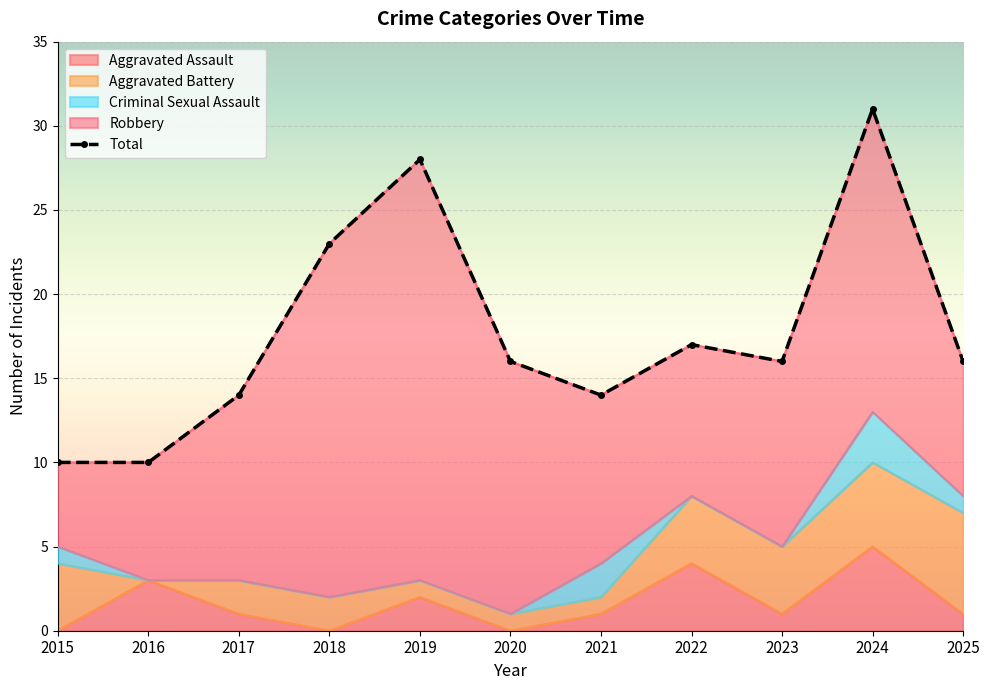

Rank the categories by value from highest to lowest.

2024, 2019, 2018, 2022, 2020, 2023, 2025, 2017, 2021, 2015, 2016